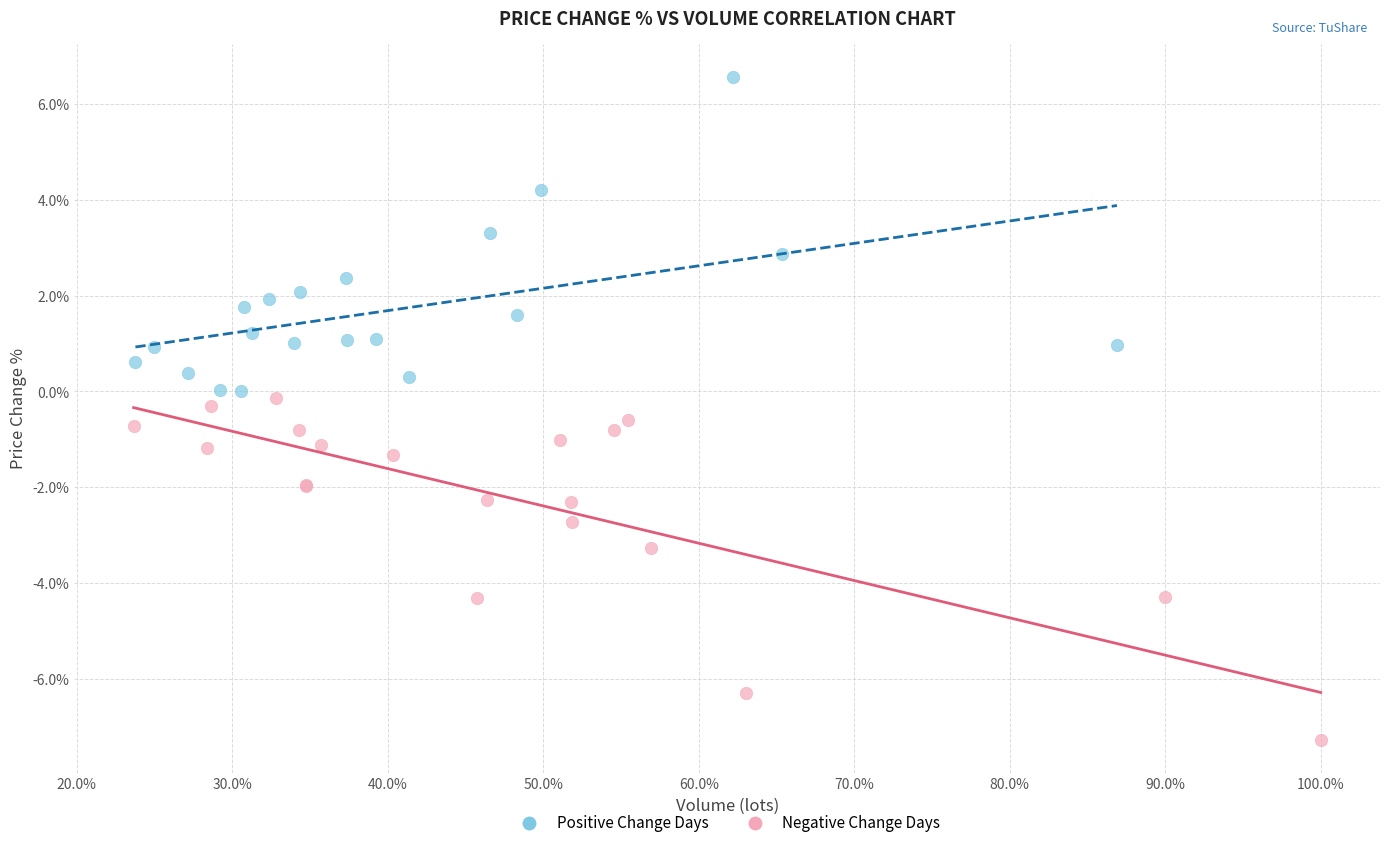

Which series contains the lowest Y value?

Negative Change Days